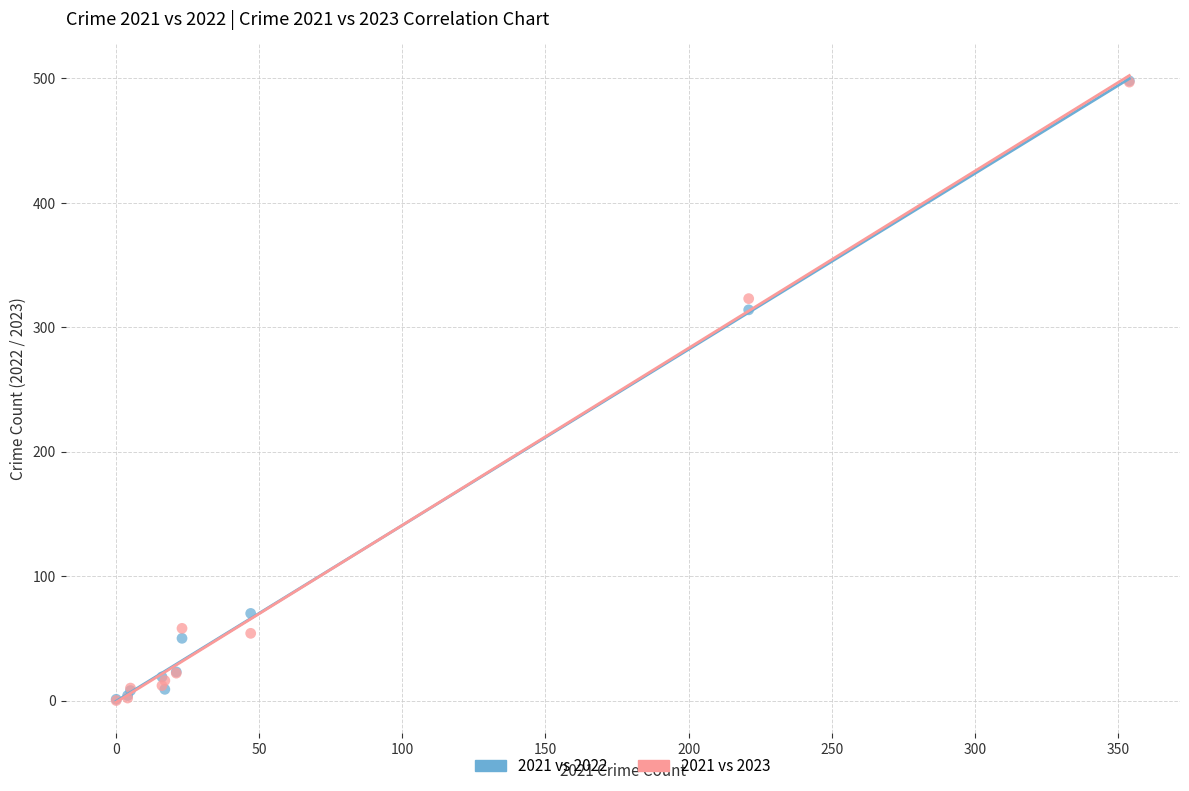

Across all series, what Y value is closest to 249?

314